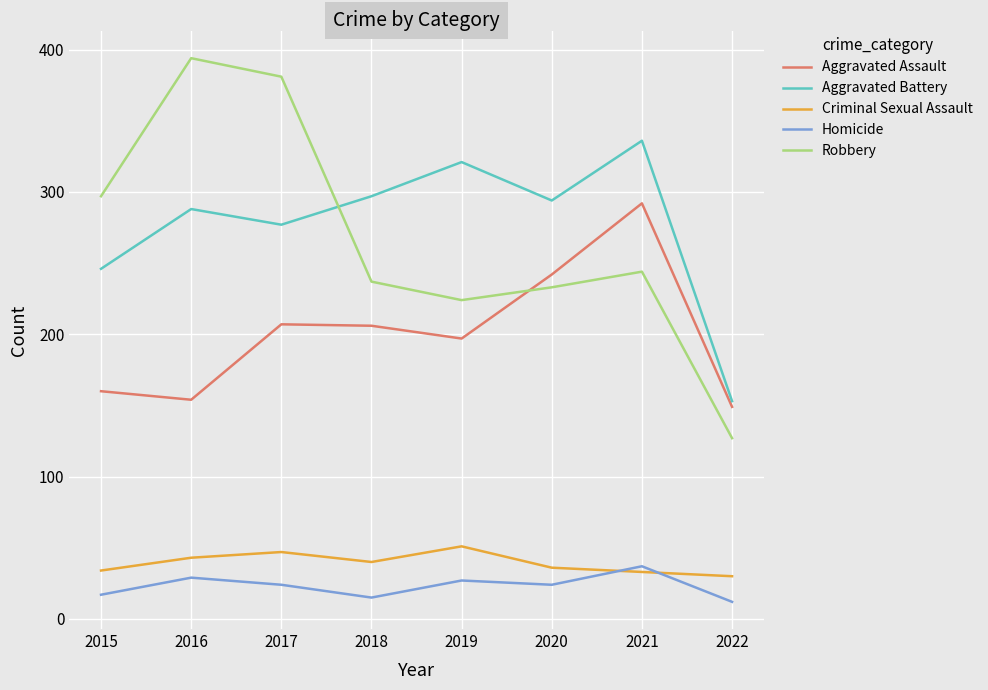

The Aggravated Assault series shows 154 at 2016. True or false?

True